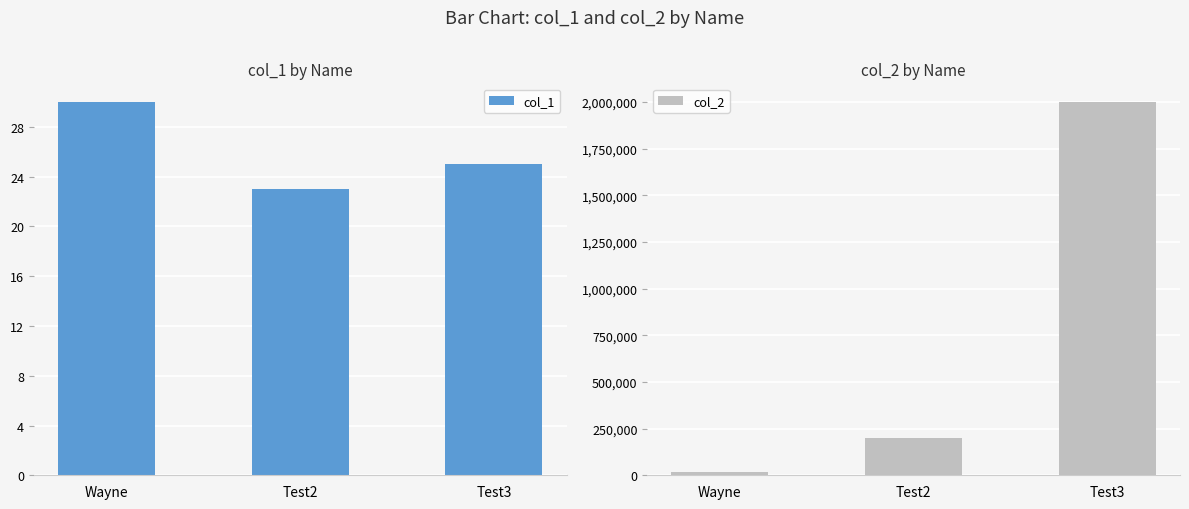

Reading left to right, transcribe all the data shown in this chart.

col_1: 30	23	25
col_2: 20000	200000	2000000